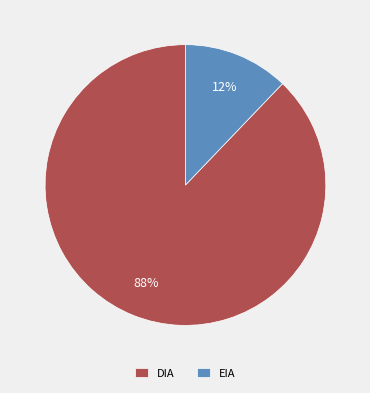

Between EIA and DIA, which is larger?

DIA